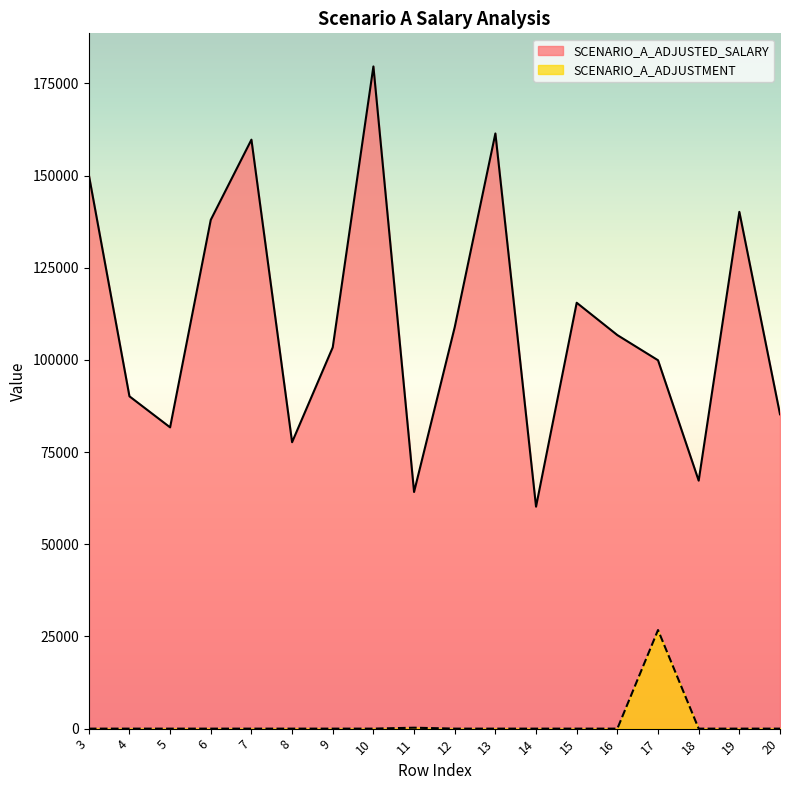

What is the value of the SCENARIO_A_ADJUSTED_SALARY point at the 11th from the left?

161445.0